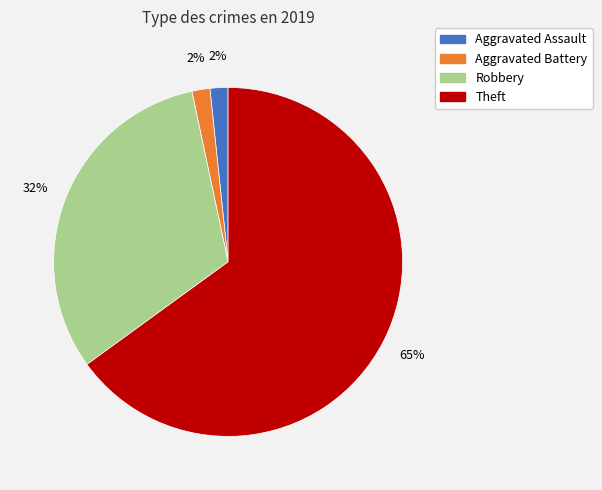

The Robbery slice represents 39% of the pie. True or false?

False